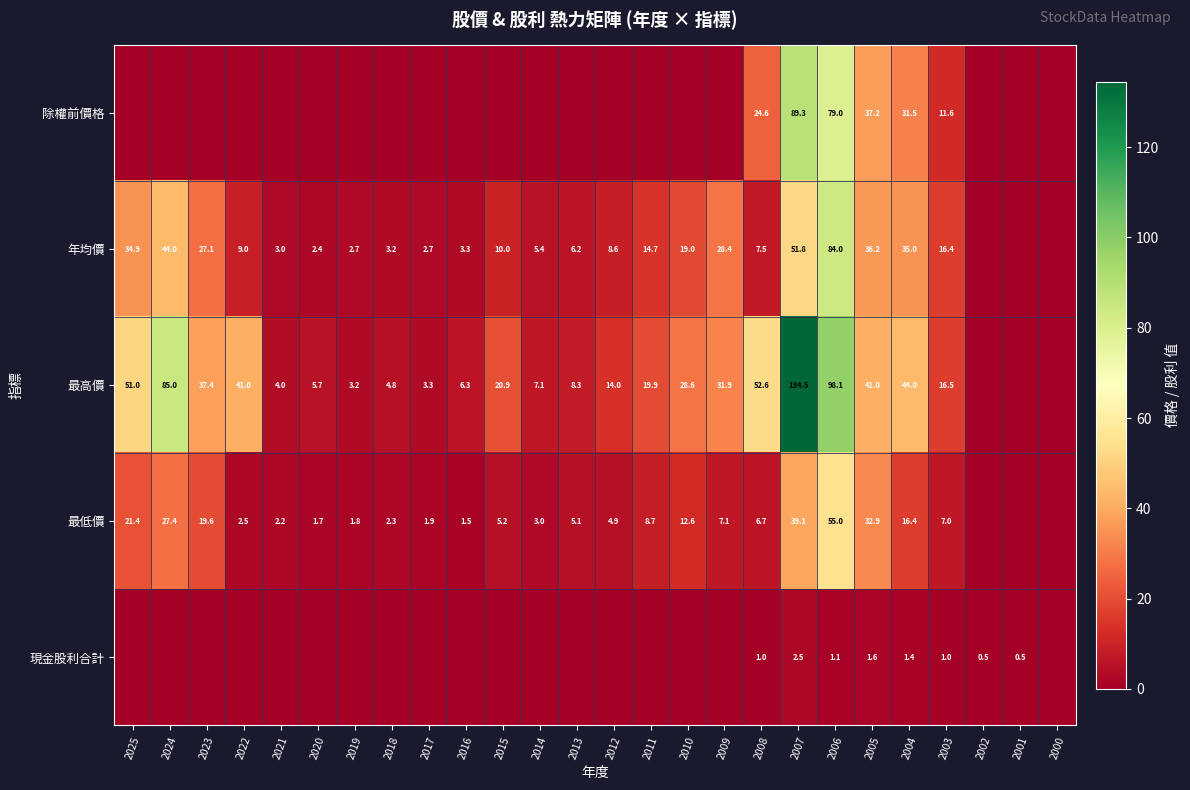

The value of 年均價 at 2006 is 118.1. True or false?

False